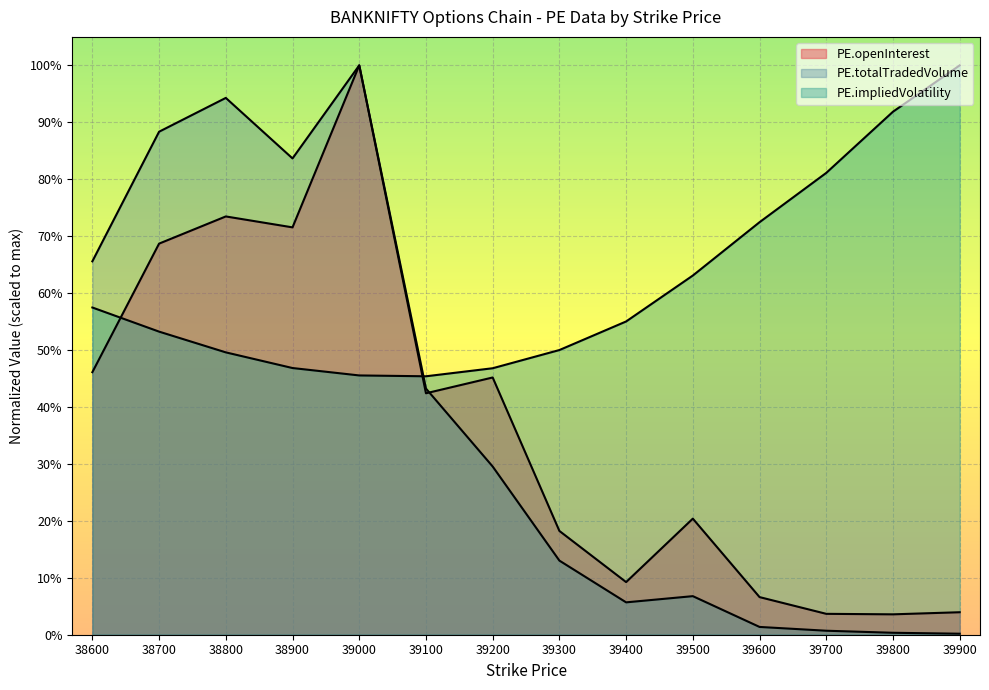

Which series has the largest total across all categories?

PE.impliedVolatility